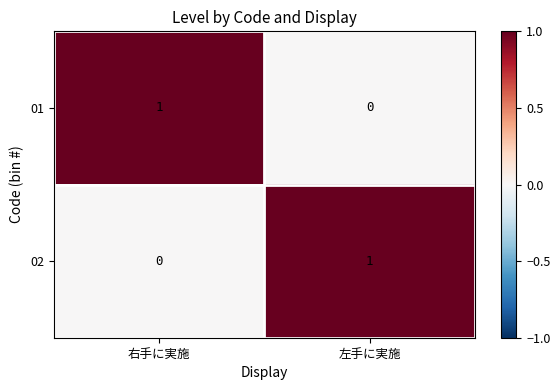

Is it true that 02 equals 1 at 左手に実施?

True